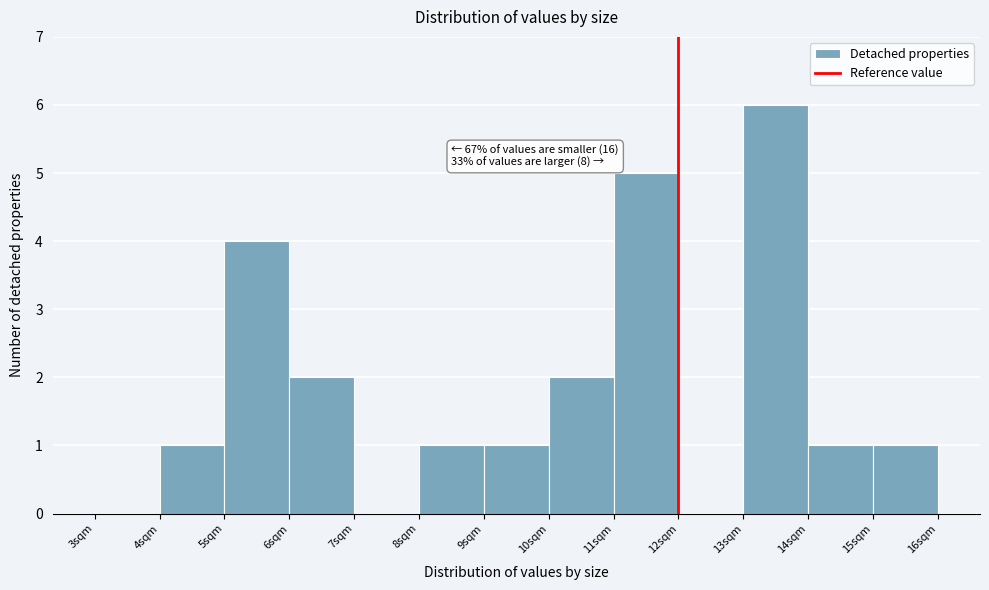

Which range on the x-axis has the tallest bar?

13 to 14